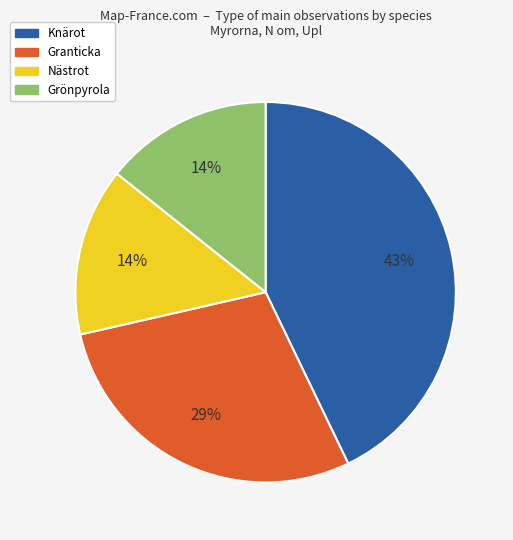

What is the ratio of the value at Grönpyrola to the value at Granticka?

0.5